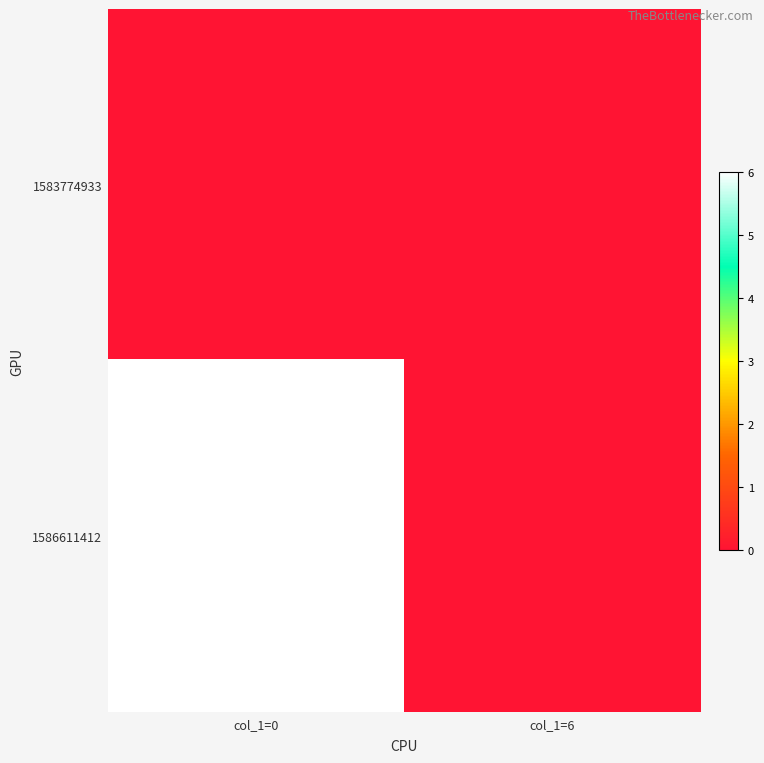

At how many categories does at least one series exceed 2?

1